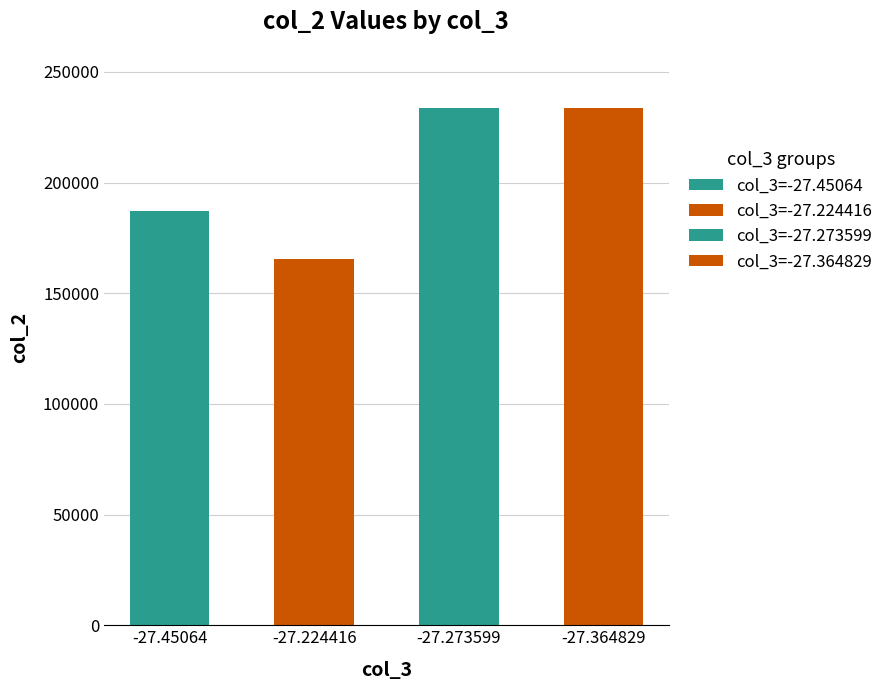

Reading left to right, transcribe all the data shown in this chart.

187164	165641	233567	233547